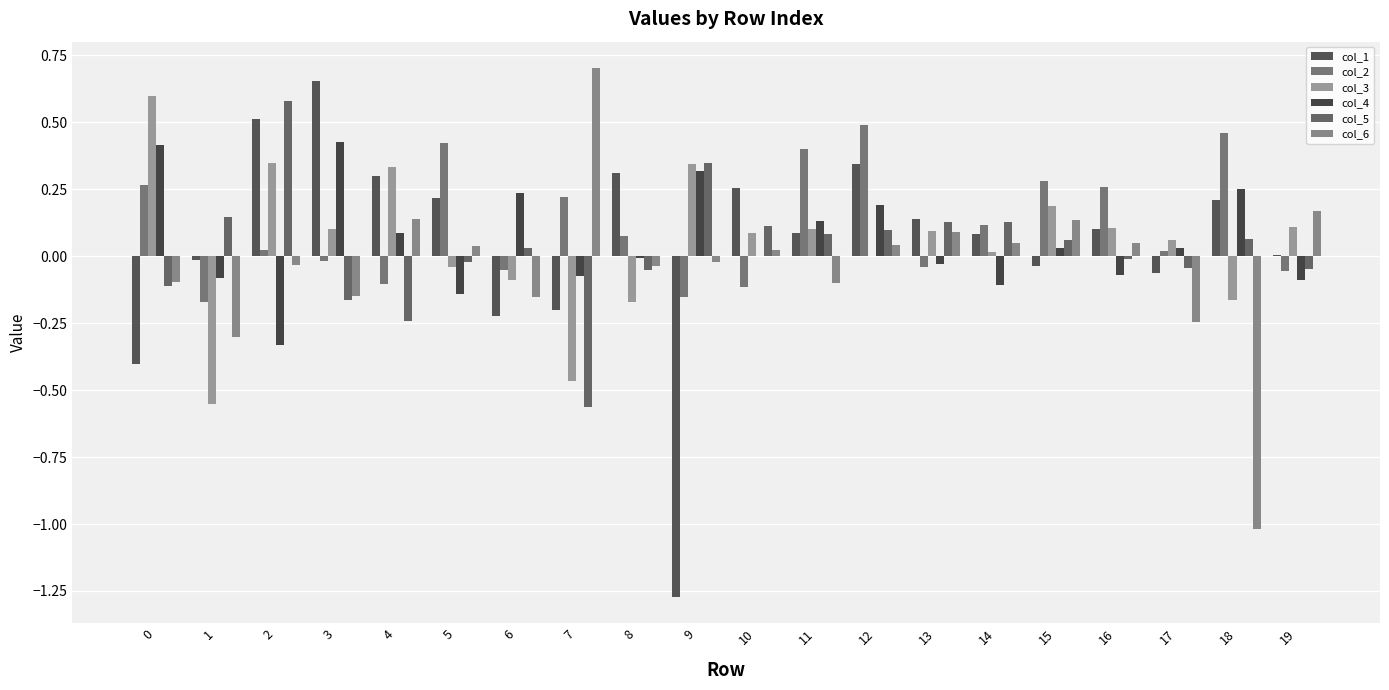

Where is col_5 nearest to the value 0?

16